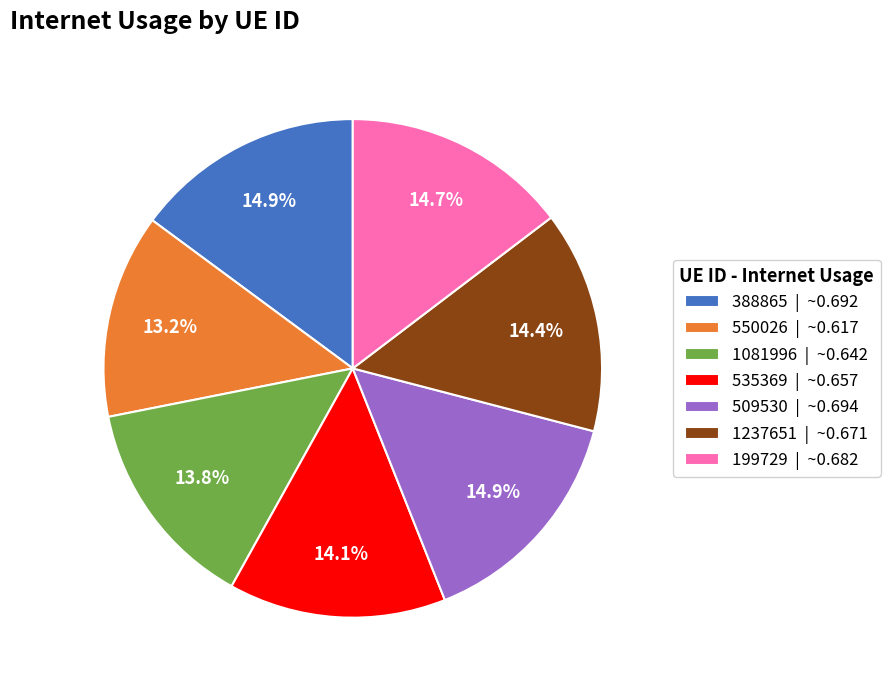

To the nearest percent, what is the combined percentage of 550026 and 509530?

28%